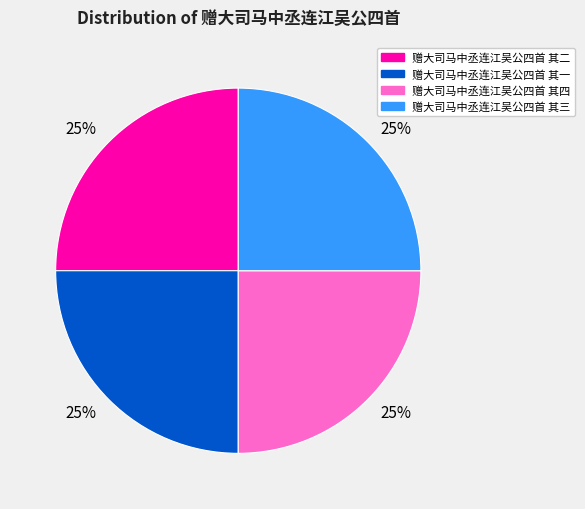

To the nearest percent, what is the average slice percentage?

25%